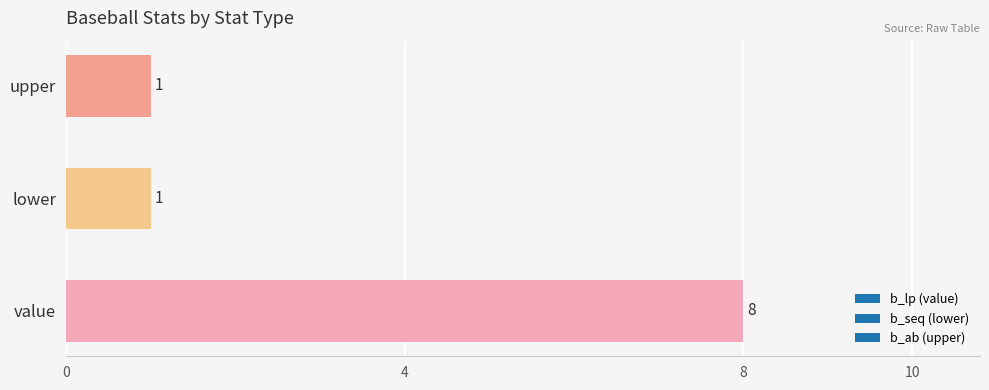

Approximately how many times larger is the value at value compared to lower?

8.0